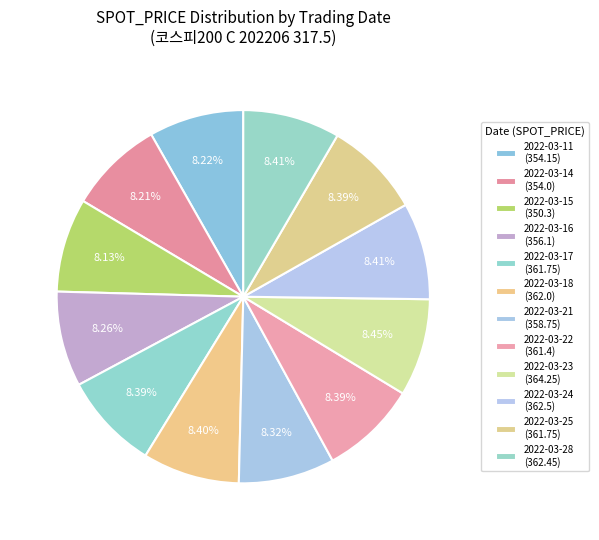

Between 2022-03-28 and 2022-03-15, which is larger?

2022-03-28